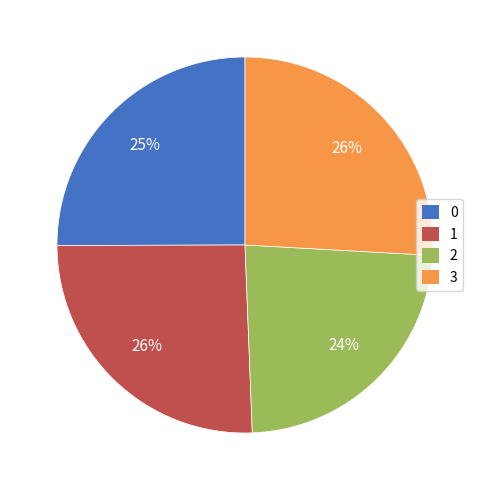

Approximately how many times larger is the value at 2 compared to 3?

0.9